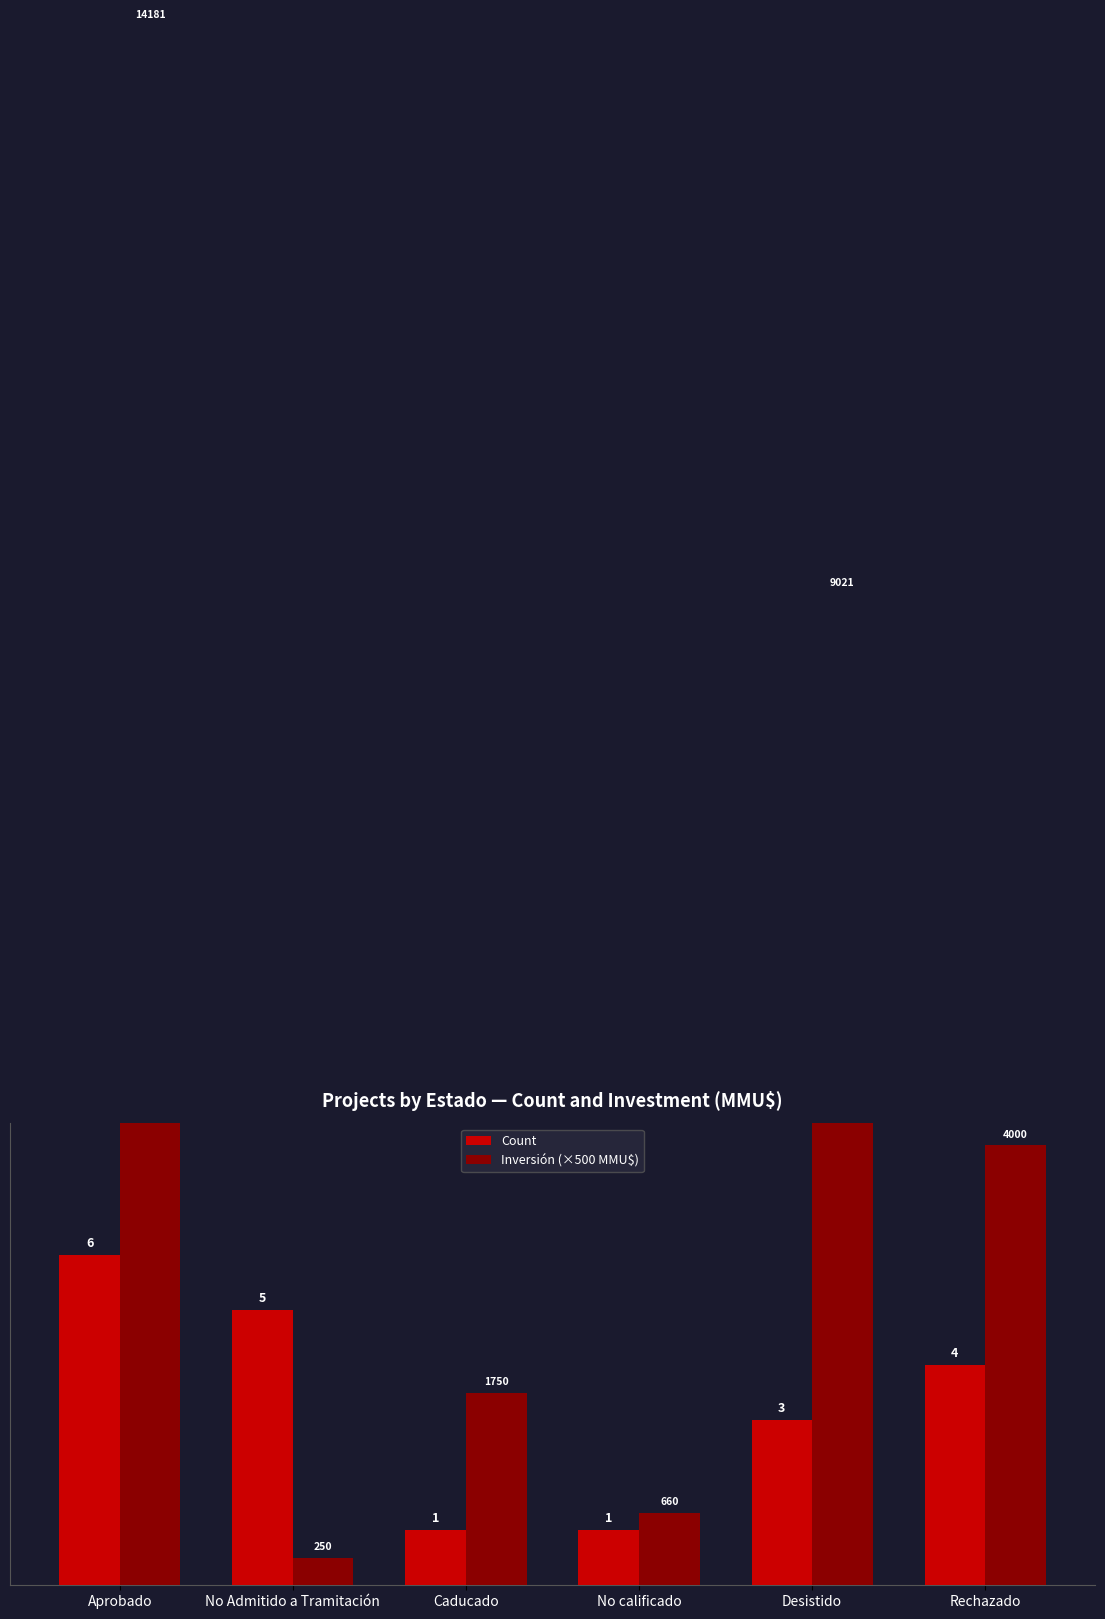

What is the sum of the Count values at No calificado and Desistido?

4.0